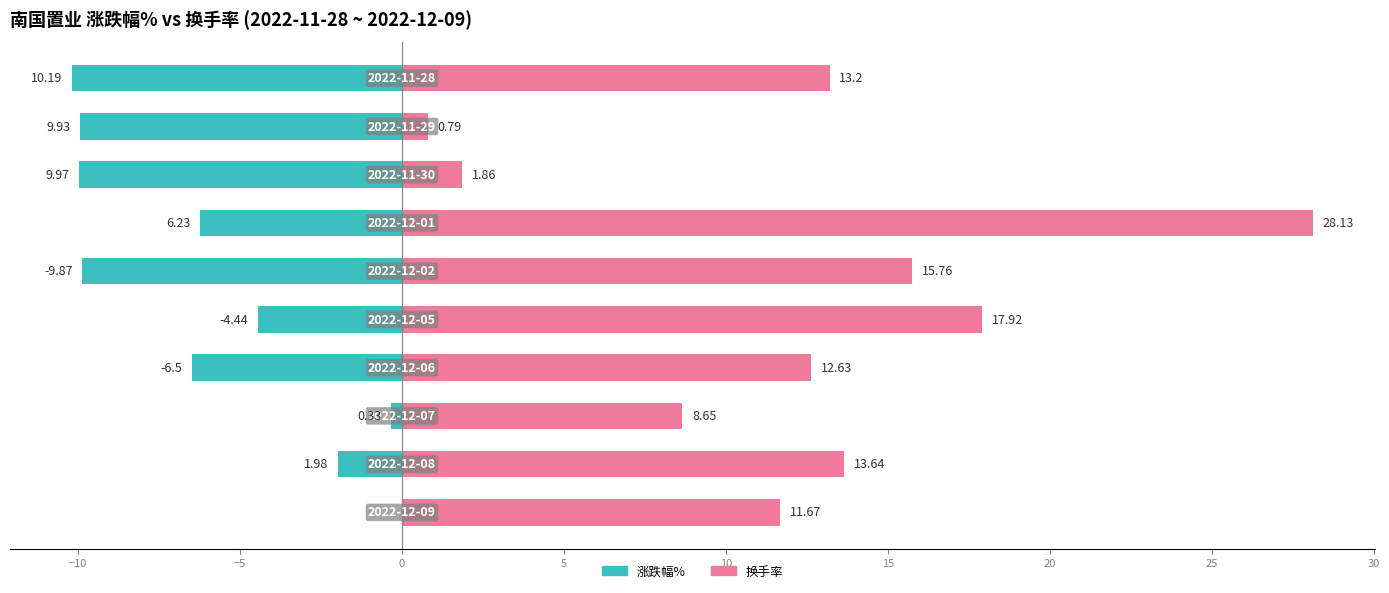

Are the bars grouped side by side (vs. stacked)?

Yes